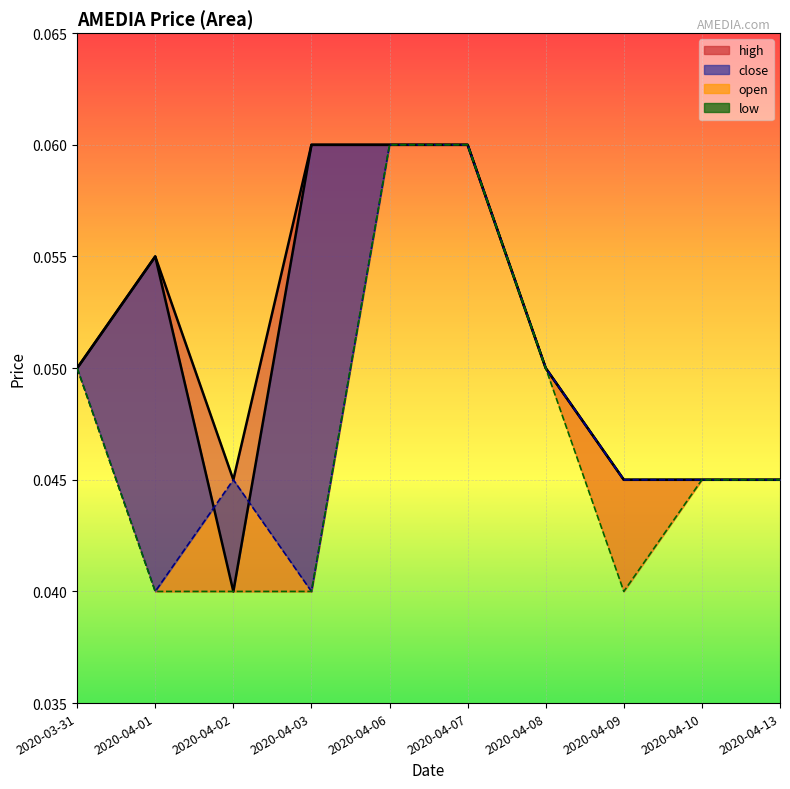

What is the average value of the high series?

0.1